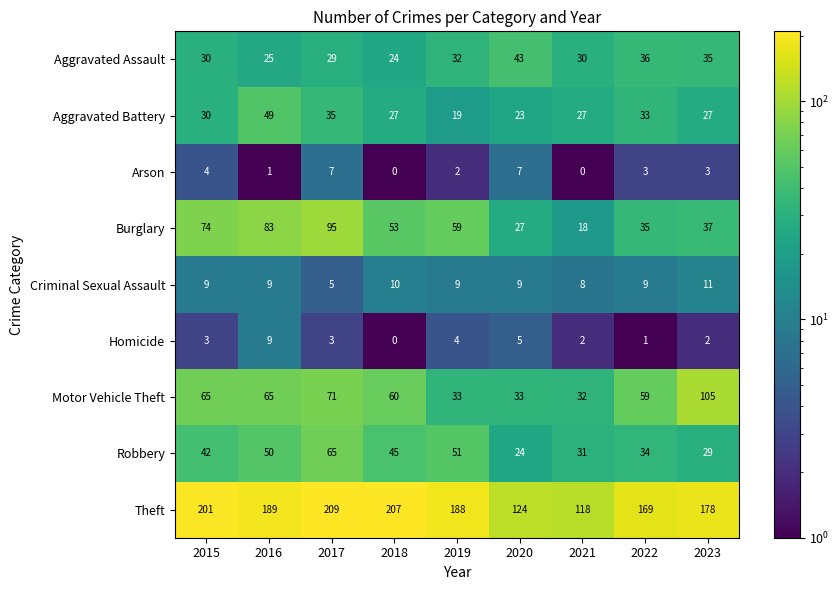

How many distinct data groups are displayed?

9